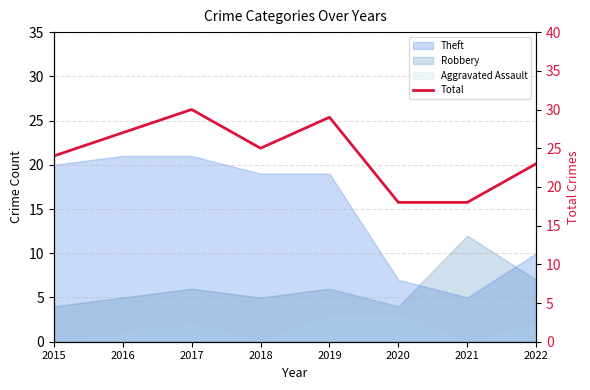

Approximately how many times larger is the value at 2017 compared to 2016?

1.1